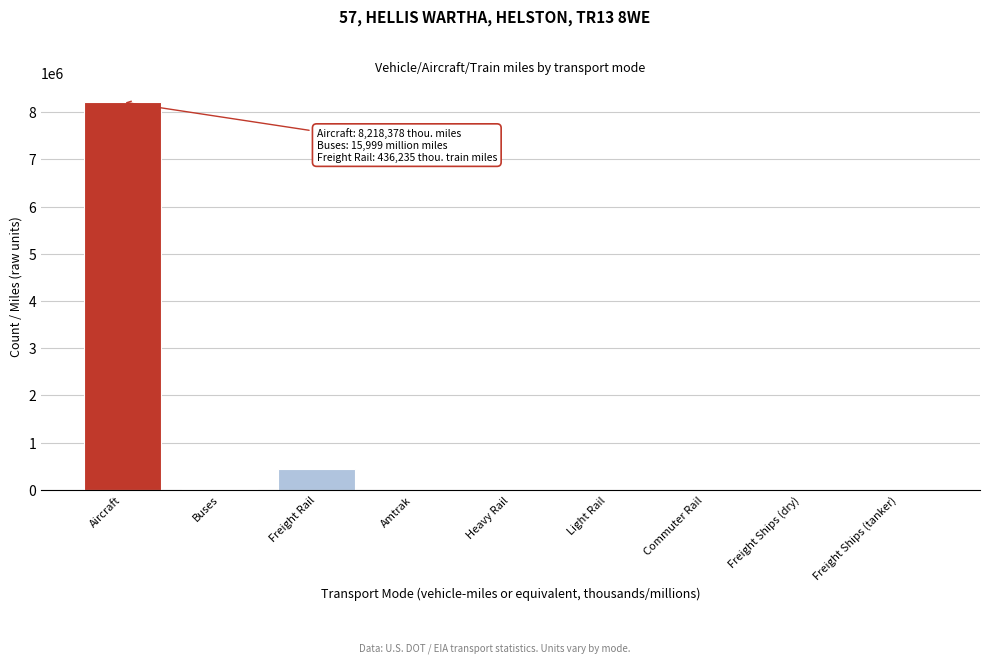

At which category does the chart reach its peak across all series?

Aircraft